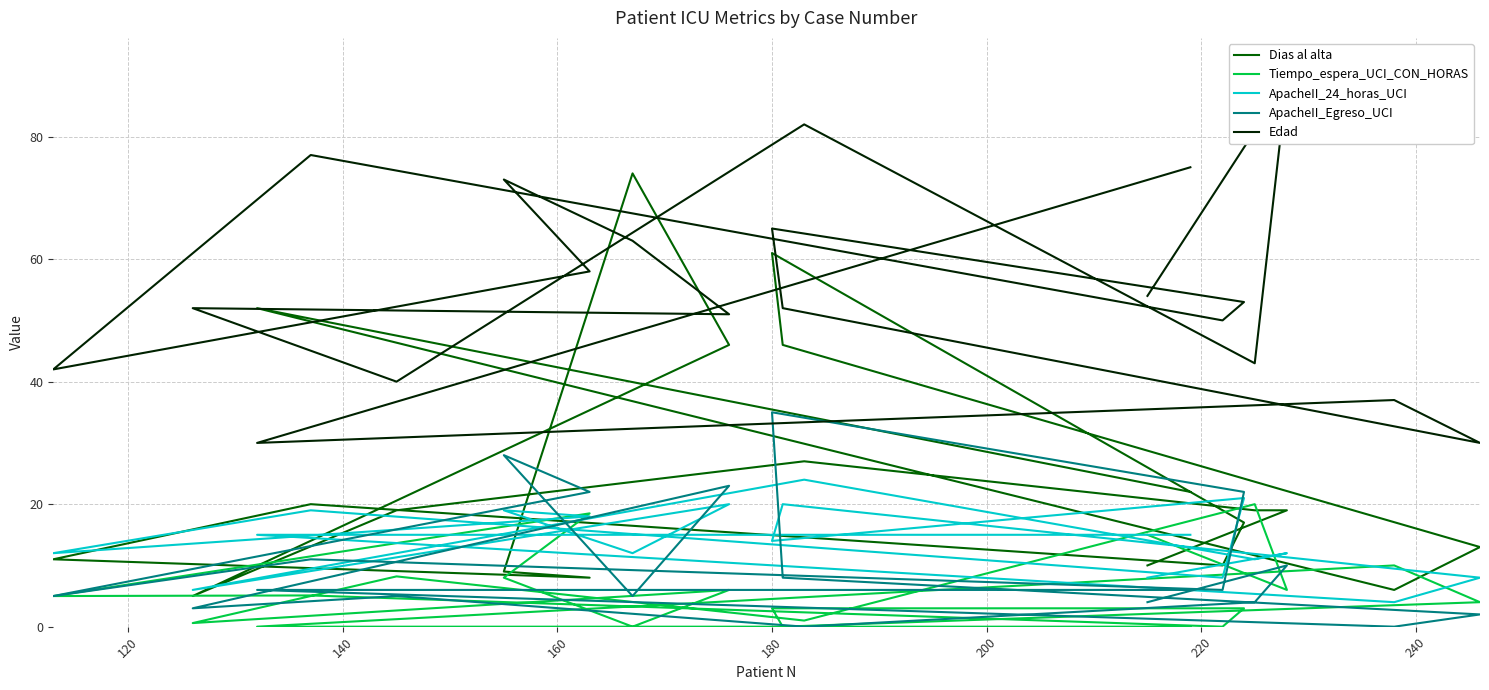

What are all the series names shown in the legend?

Dias al alta, Tiempo_espera_UCI_CON_HORAS, ApacheII_24_horas_UCI, ApacheII_Egreso_UCI, Edad